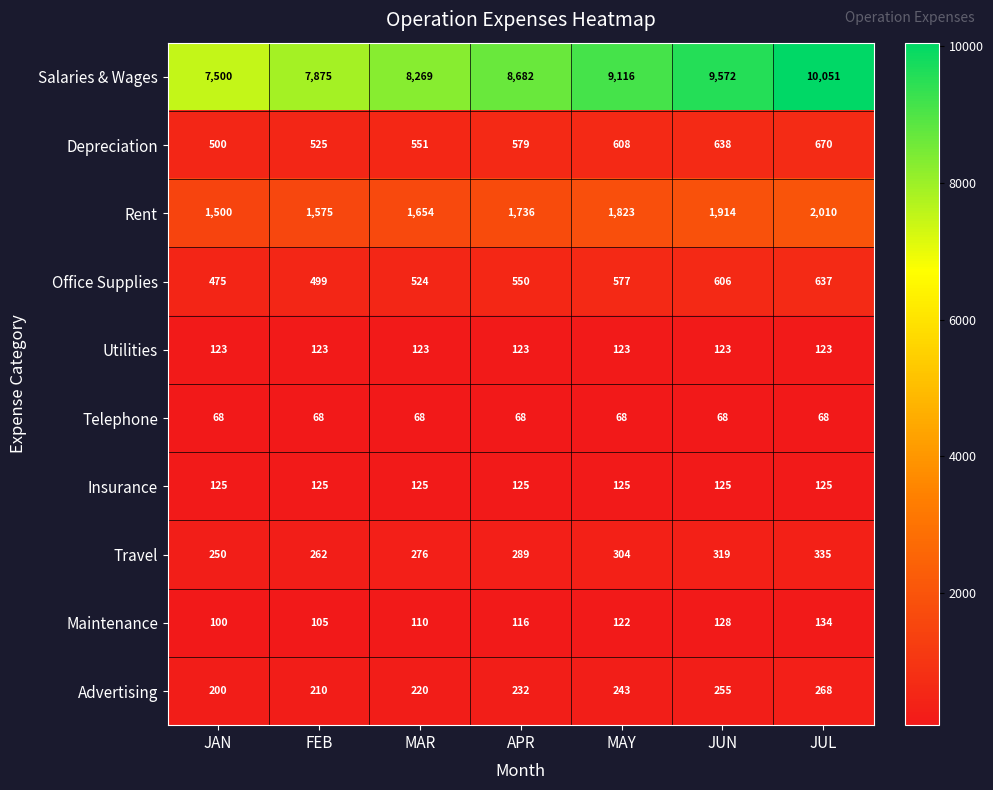

What is the difference between the highest and lowest values at JUL?

9983